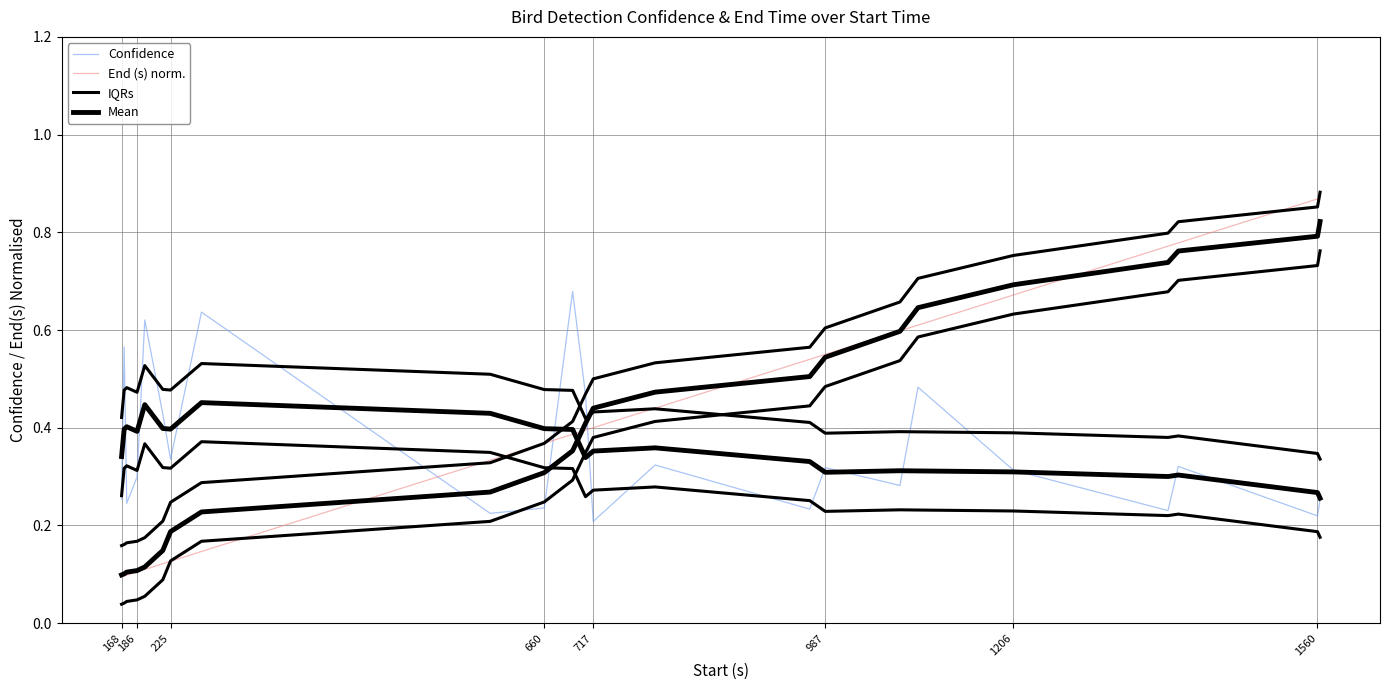

How many times do Confidence and End (s) norm. cross each other?

3